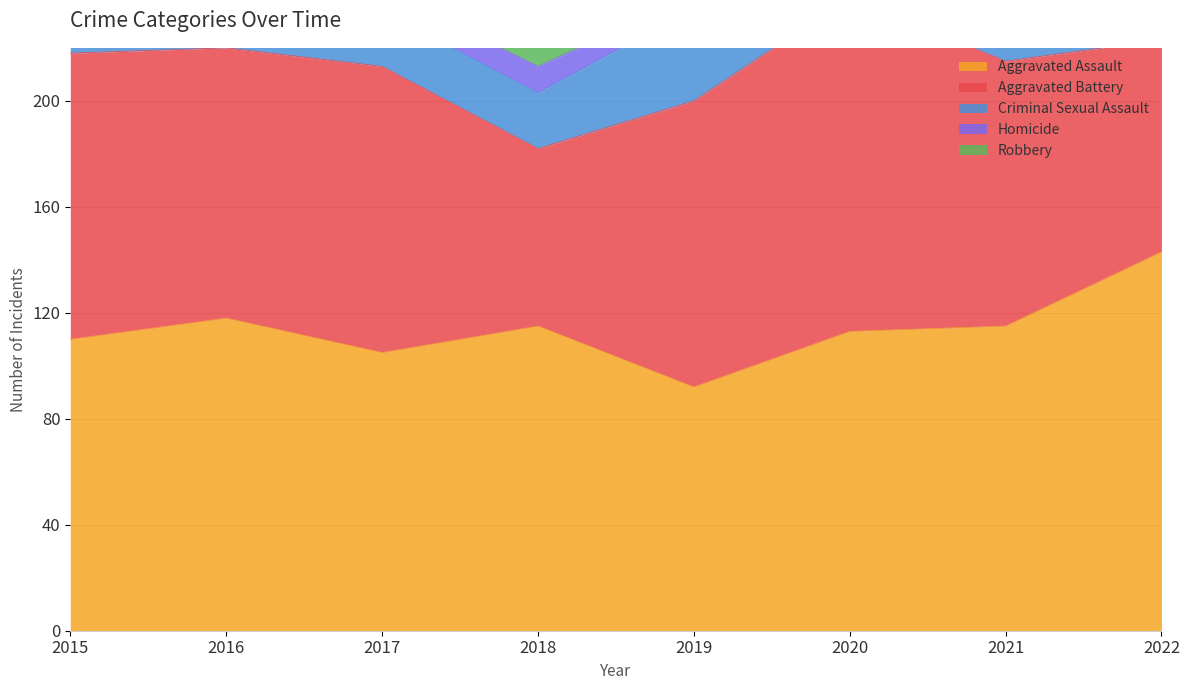

How many data points in Homicide are above 9?

2